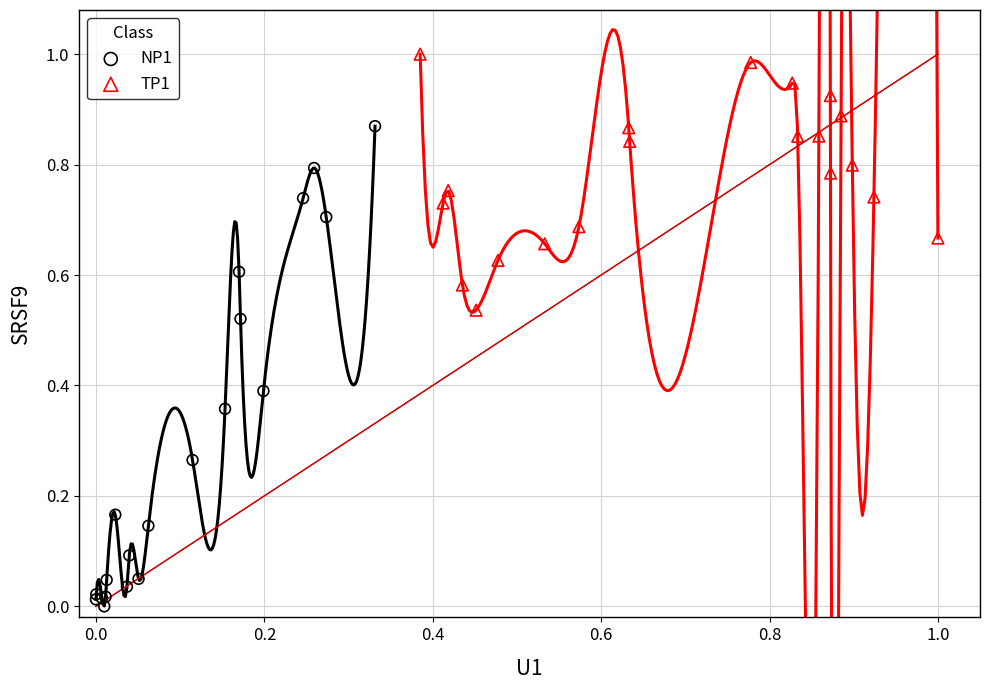

Which series has the widest spread of Y values?

NP1